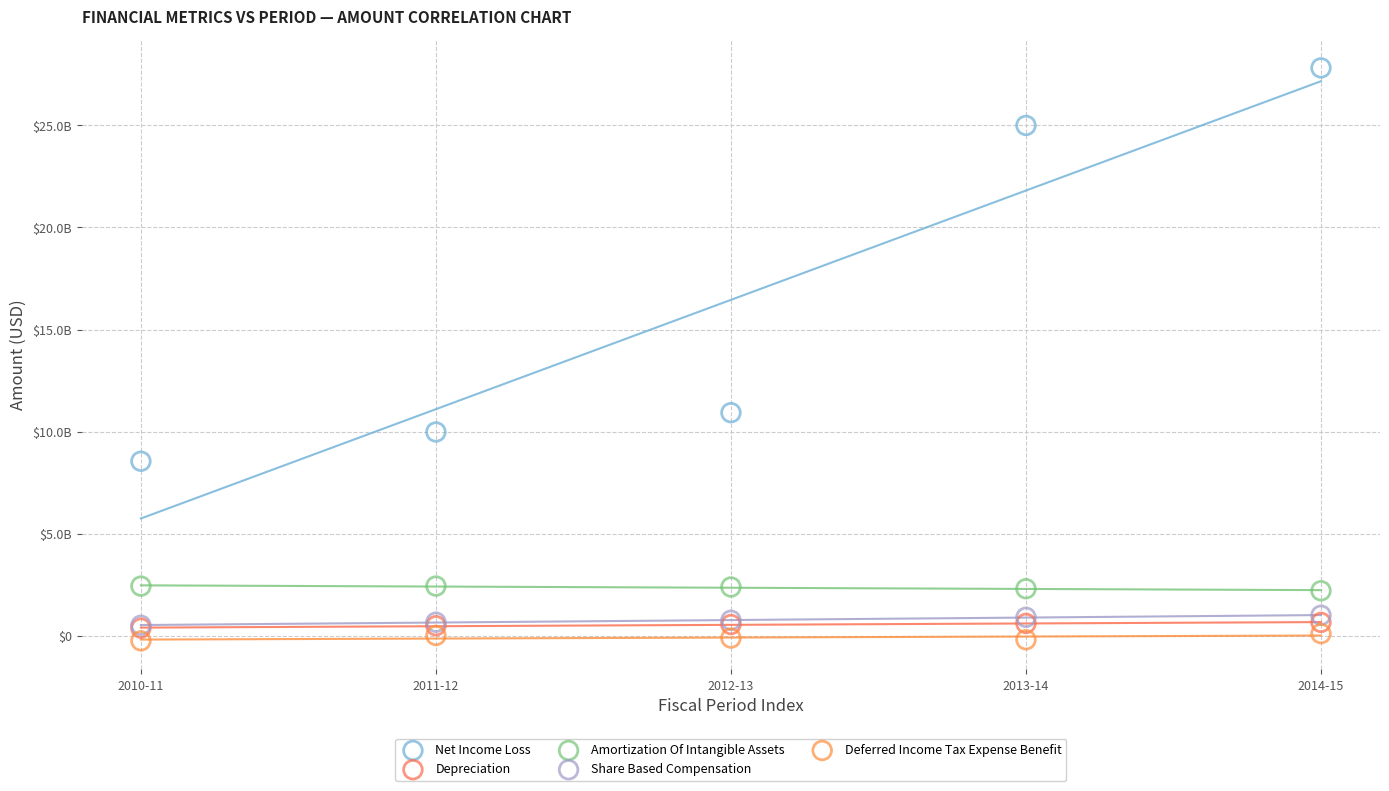

What are all the series names shown in the legend?

Net Income Loss, Depreciation, Amortization Of Intangible Assets, Share Based Compensation, Deferred Income Tax Expense Benefit